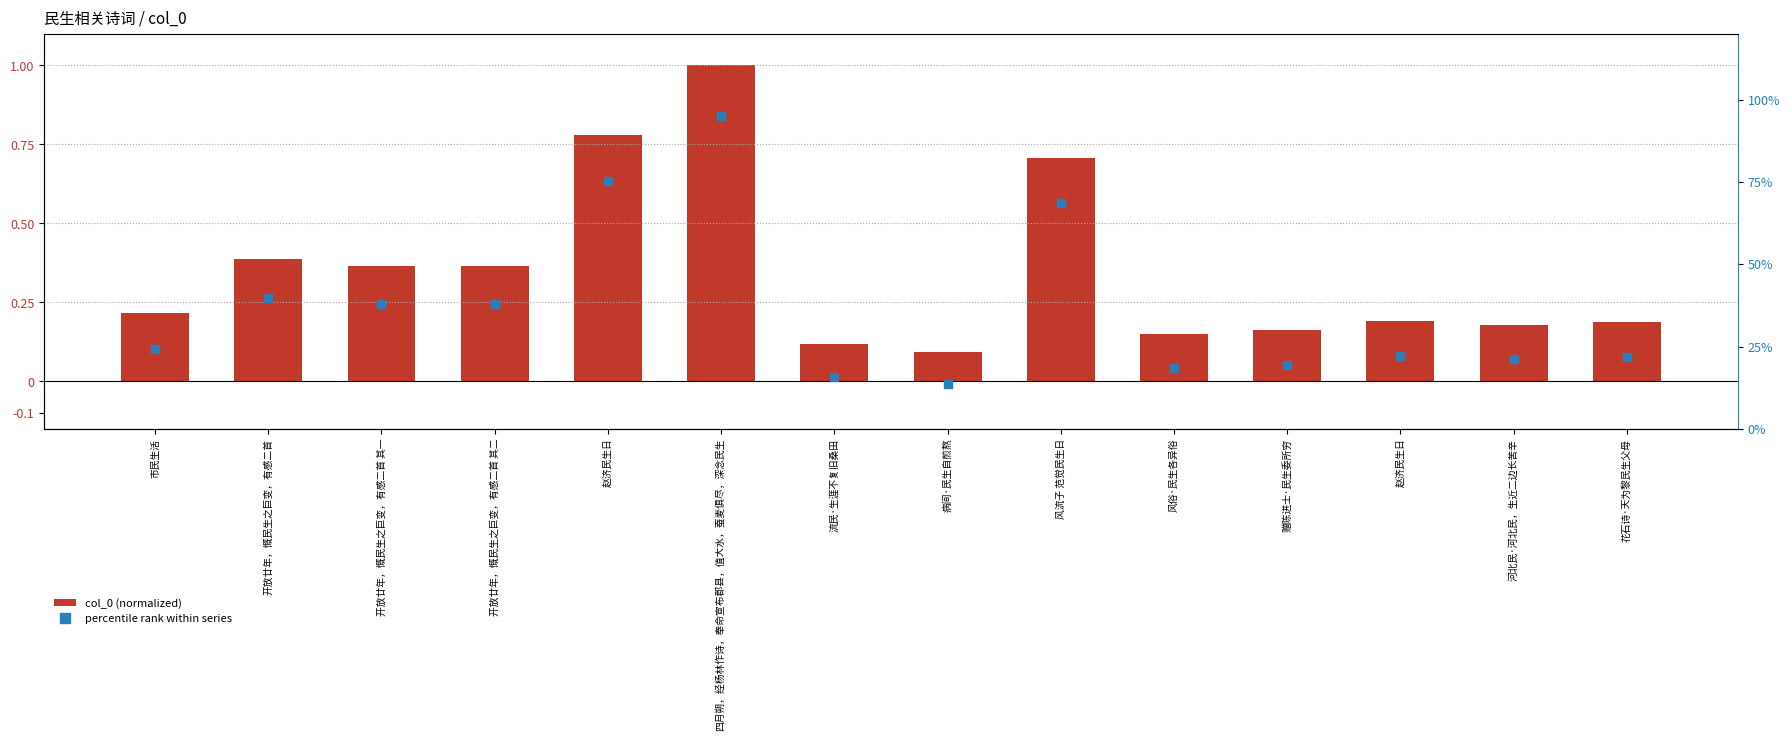

Which series has the largest Y range (max minus min)?

col_0 (normalized)